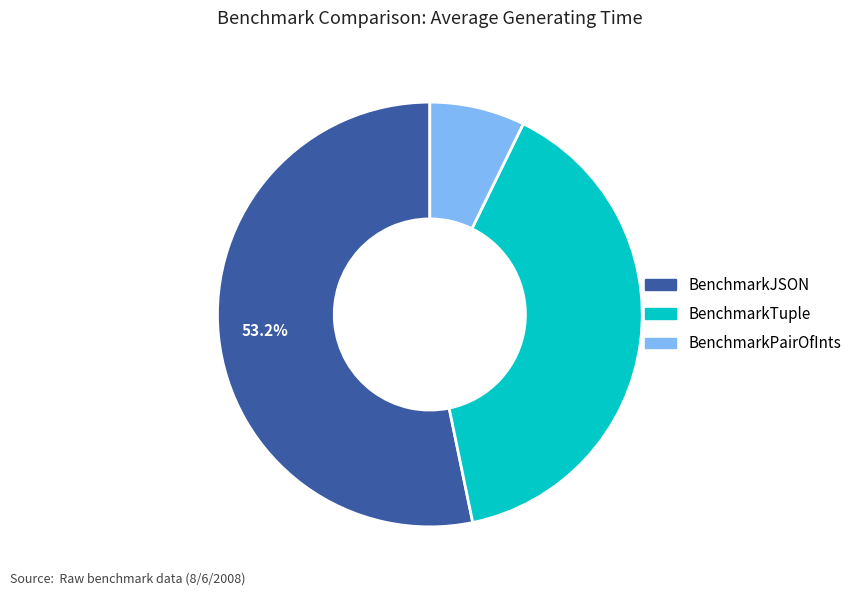

Rank the categories by value from highest to lowest.

BenchmarkJSON, BenchmarkTuple, BenchmarkPairOfInts